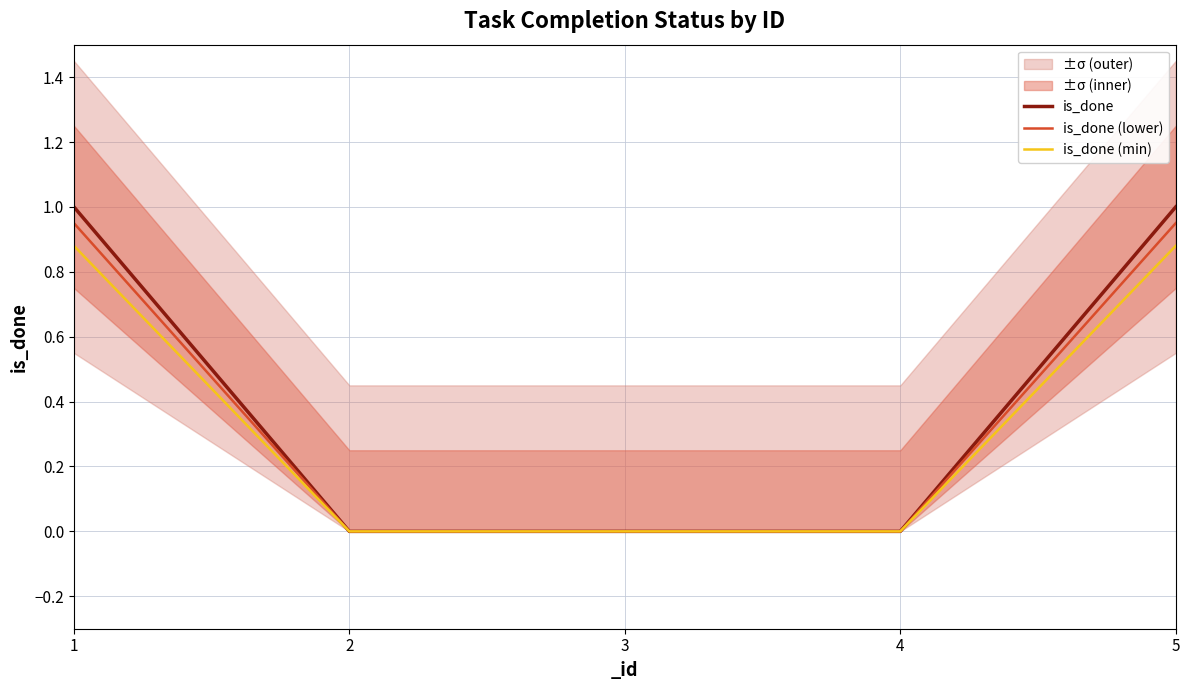

How many positive values does the is_done (lower) series have?

2